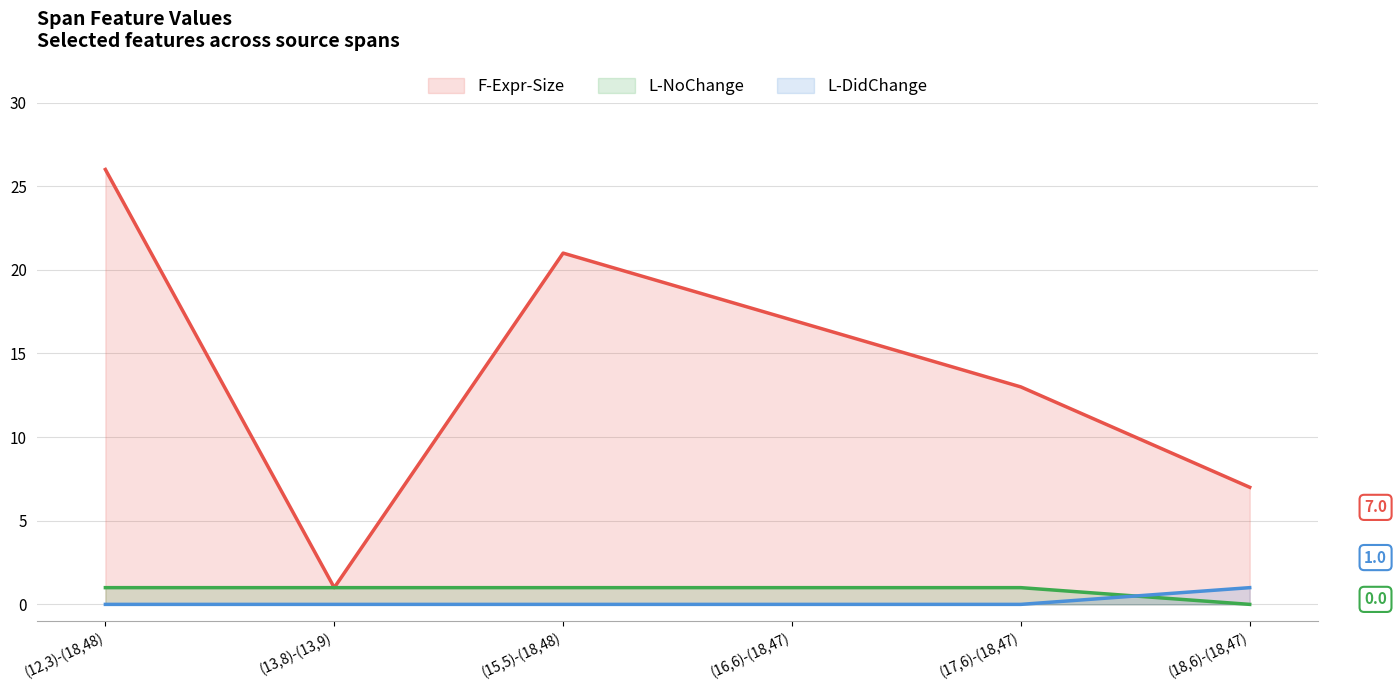

How many values in L-NoChange are above zero?

5